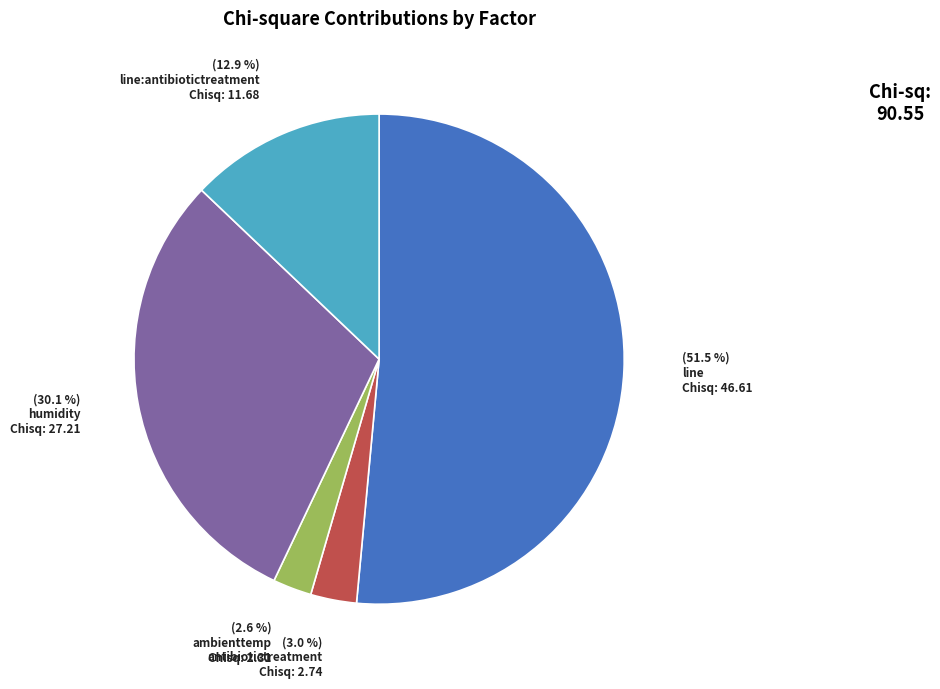

What is the ratio of the value at antibiotictreatment to the value at humidity?

0.1